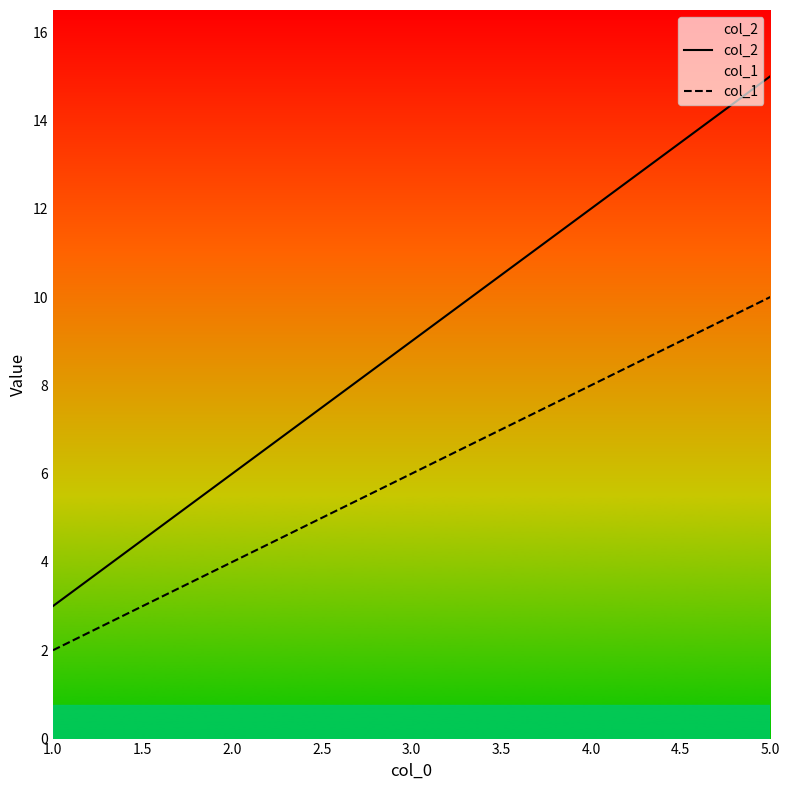

True or false: col_1 has more than 2 points higher than both neighbors.

False